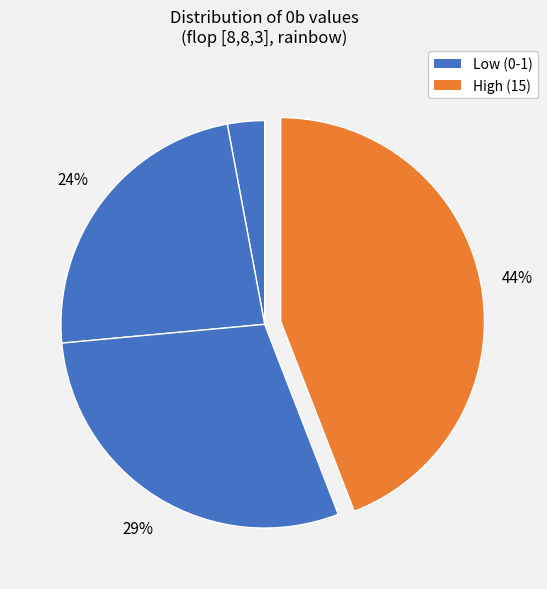

Count the number of slices in the pie.

4